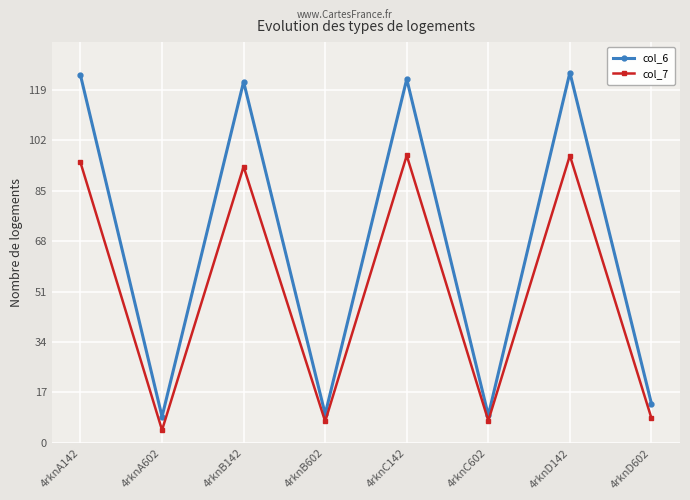

What is the difference between the highest and lowest values at 4rknA602?

4.5